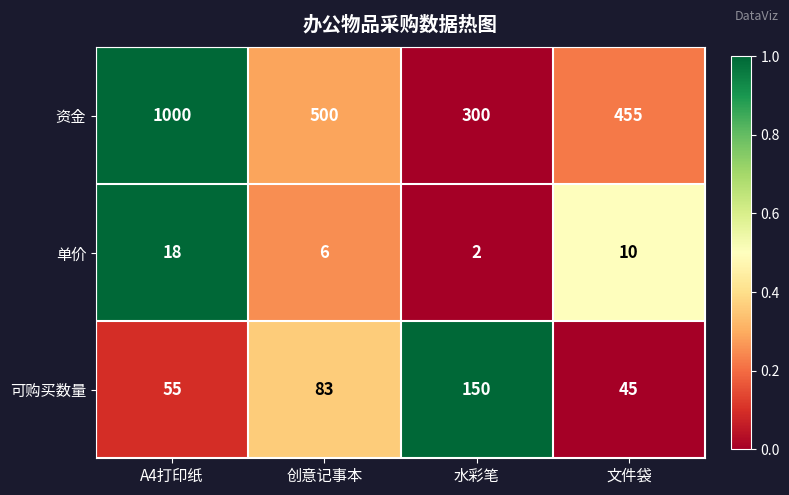

Count the number of data series in this chart.

3